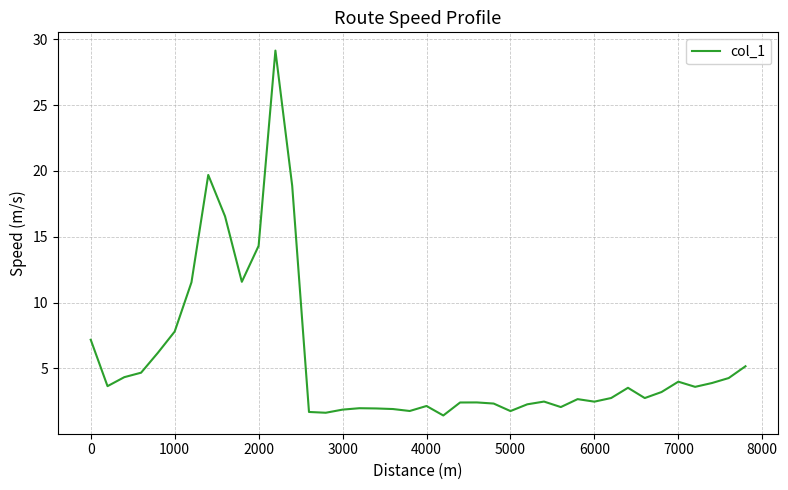

What is the difference between the maximum and minimum values?

27.7